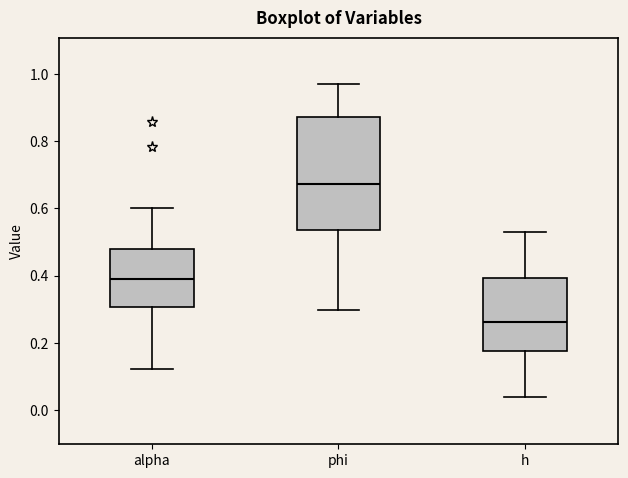

Which box has the lowest median line?

h